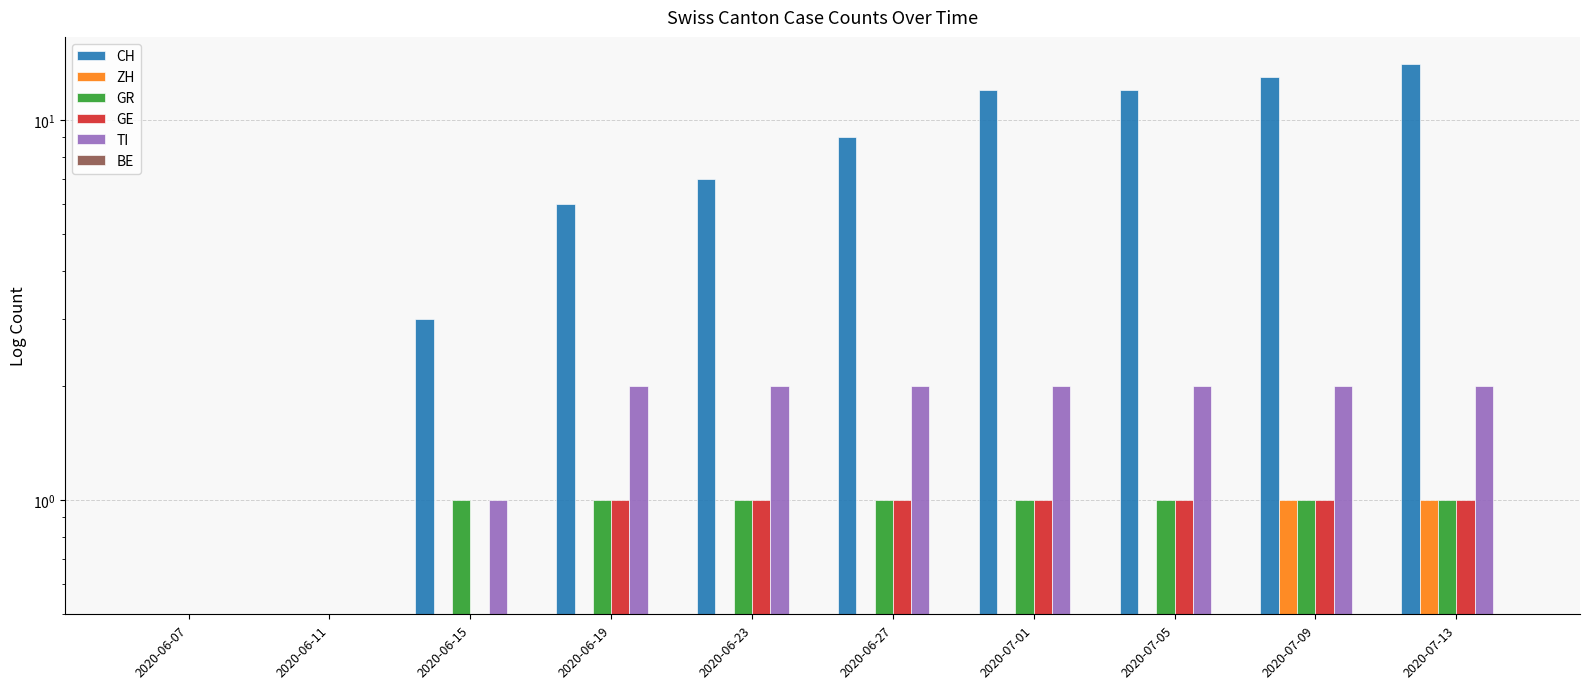

What is the sum of all TI values?

16.0